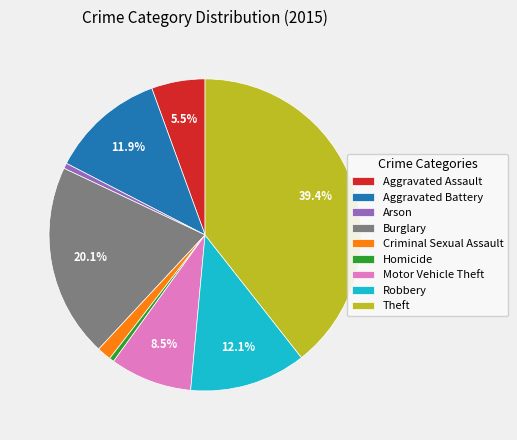

Which category has the biggest portion of the pie?

Theft